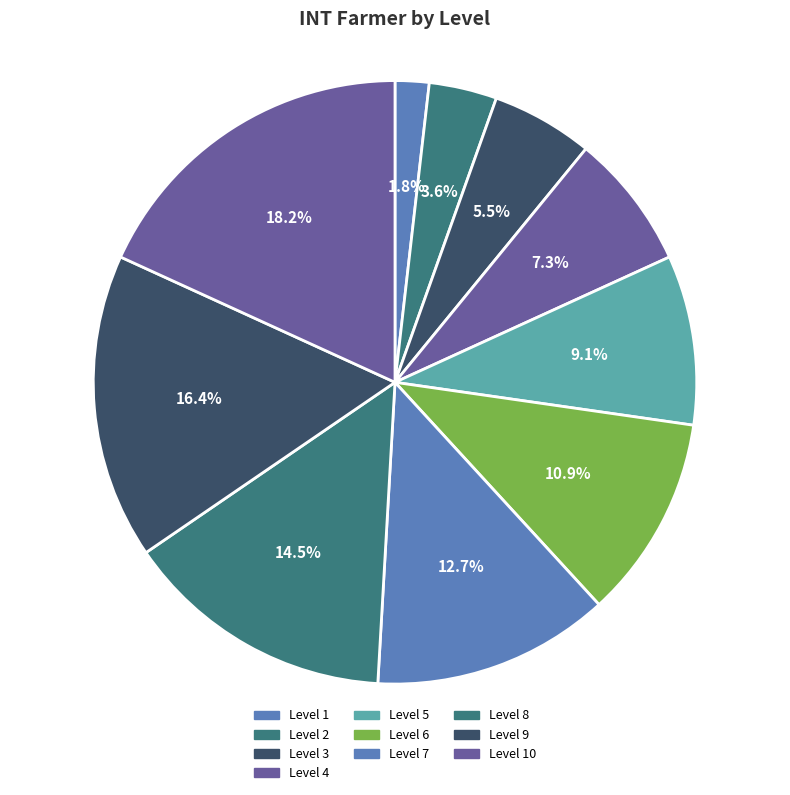

To the nearest percent, what is the difference between the Level 5 and Level 4 slice percentages?

2%